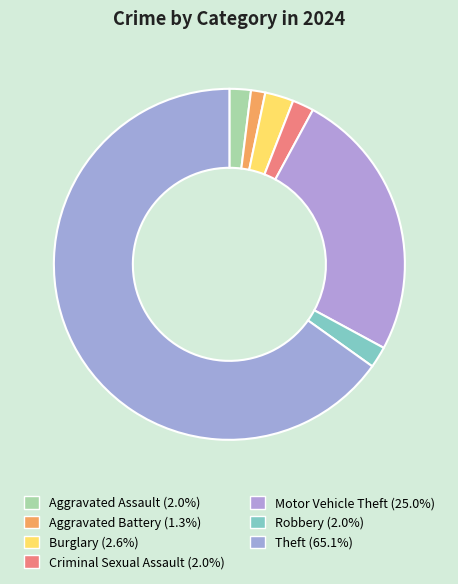

Count the number of slices in the pie.

7